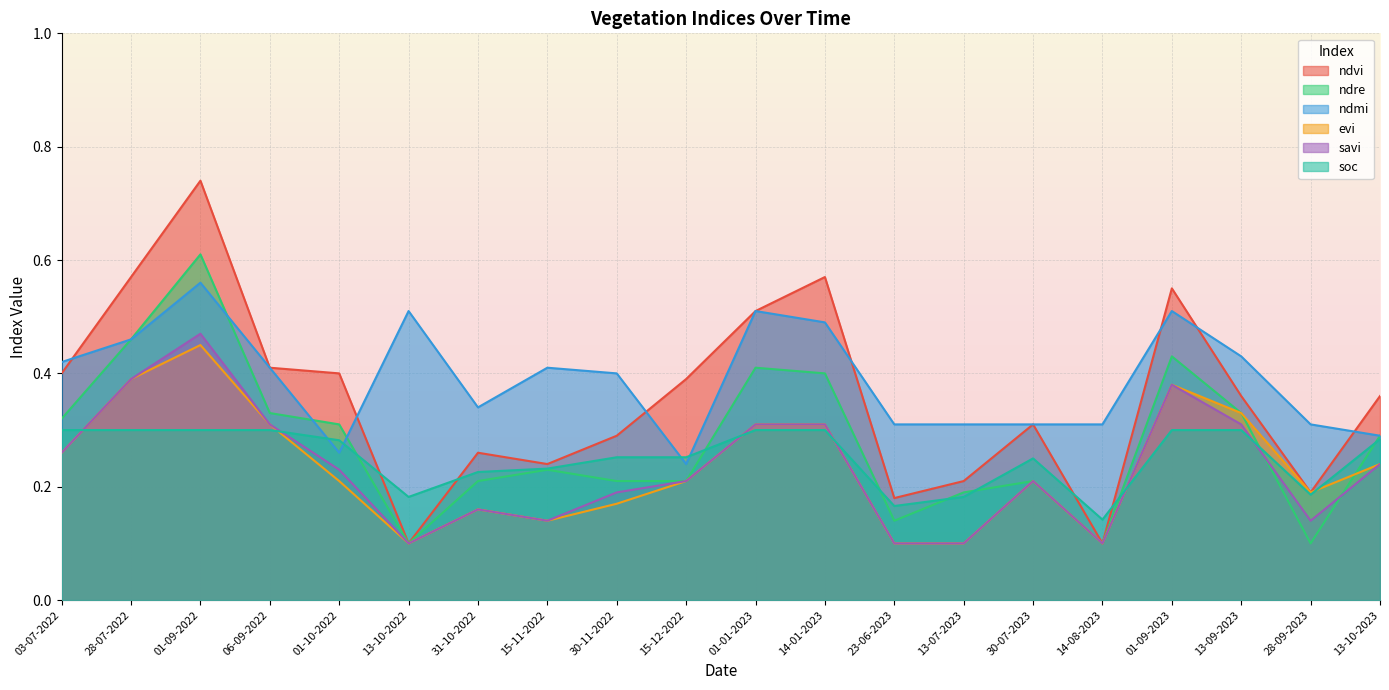

How many lines are shown in the chart?

6